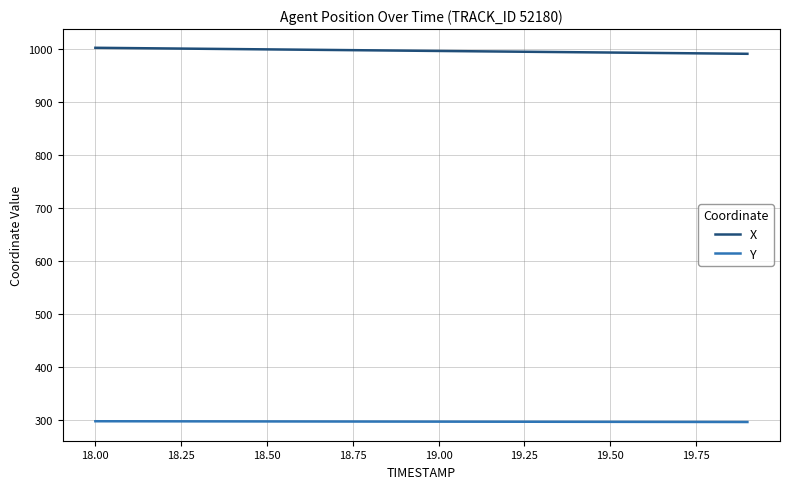

Which series has the largest total across all categories?

X